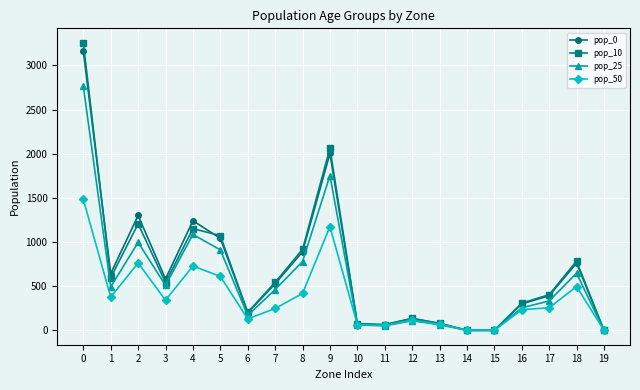

How many values in the pop_50 series are below 255?

10